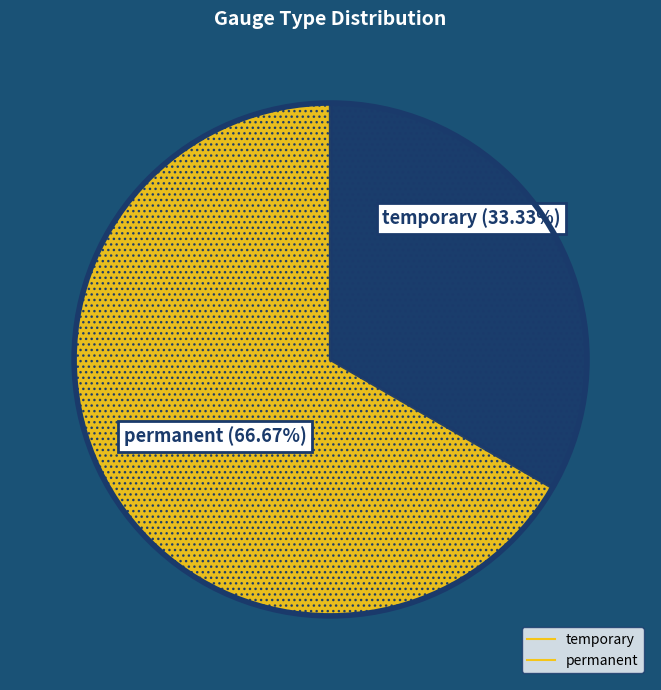

What is the ratio of the value at temporary to the value at permanent?

0.5